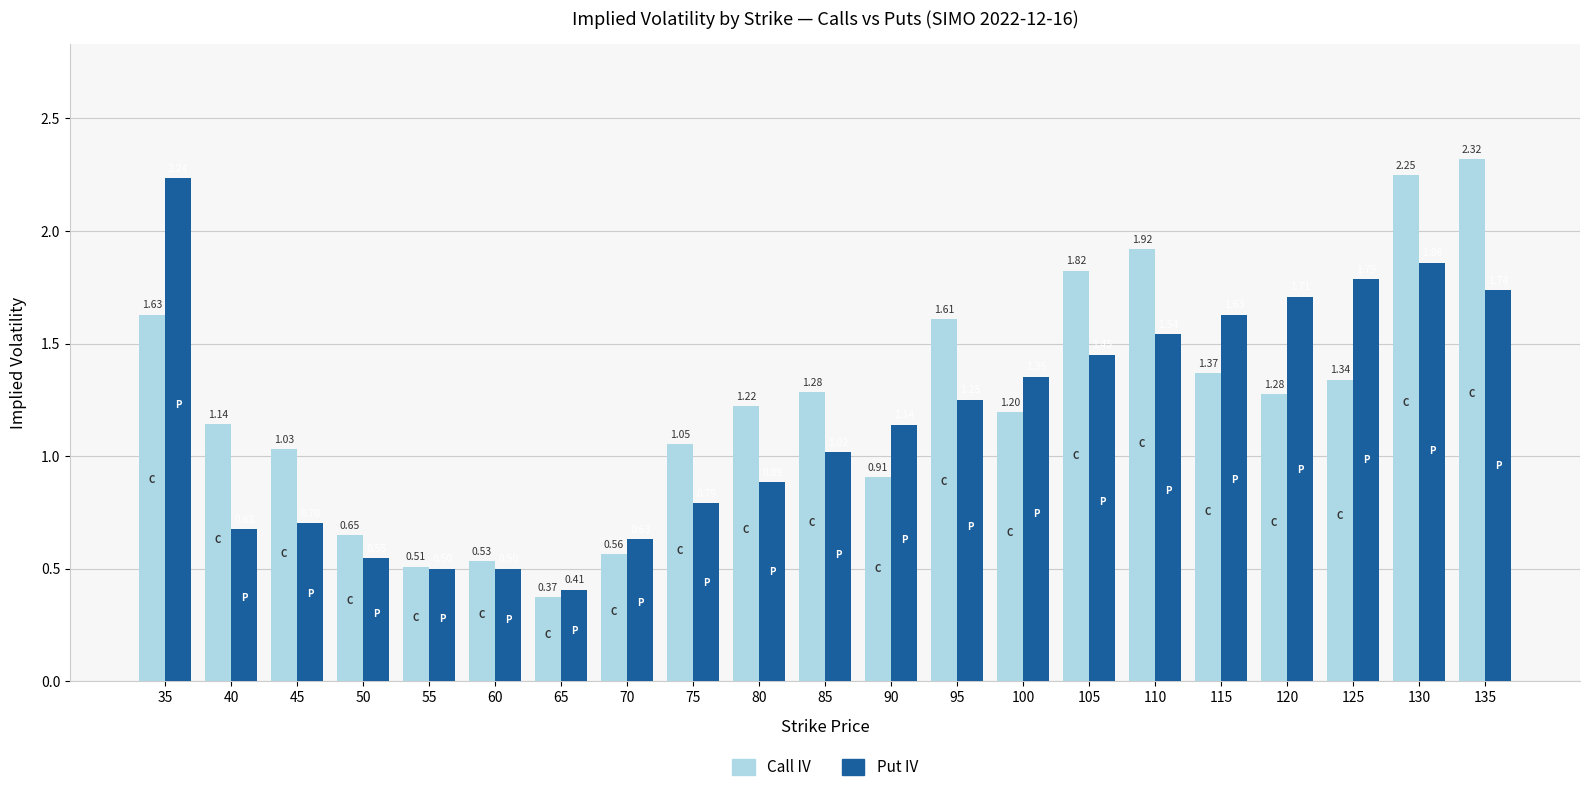

List the series in order of their peak value, highest first.

Call IV, Put IV